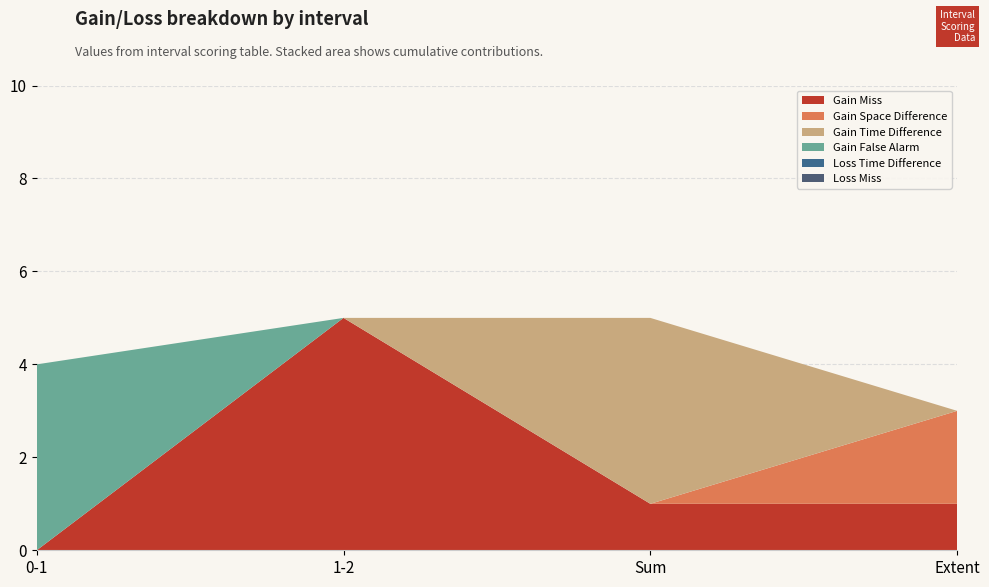

Reading left to right, transcribe all the data shown in this chart.

Gain Miss: 0-1=0	1-2=5	Sum=1	Extent=1
Gain Space Difference: 0-1=0	1-2=0	Sum=0	Extent=2
Gain Time Difference: 0-1=0	1-2=0	Sum=4	Extent=0
Gain False Alarm: 0-1=4	1-2=0	Sum=0	Extent=0
Loss Time Difference: 0-1=0	1-2=0	Sum=0	Extent=0
Loss Miss: 0-1=0	1-2=0	Sum=0	Extent=0